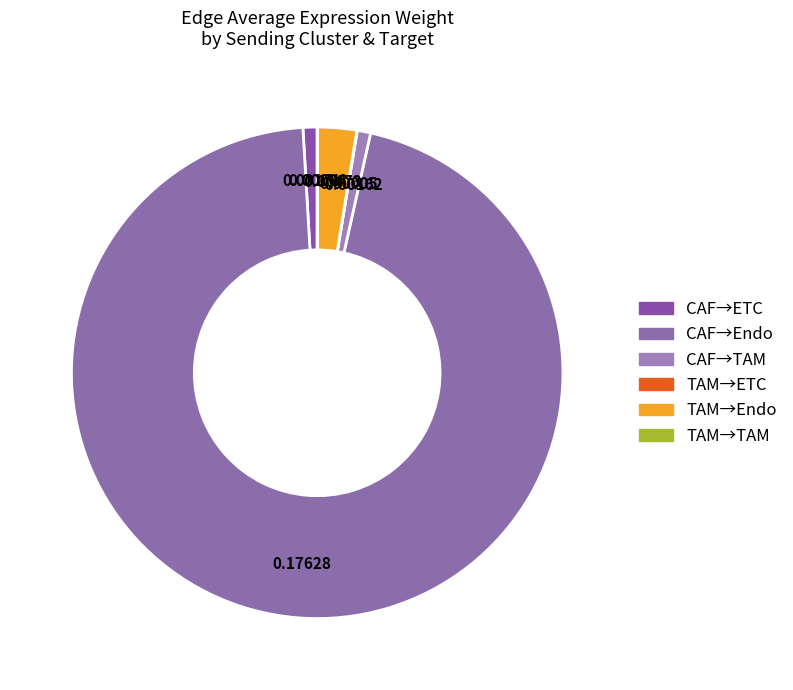

Is there a majority slice in this chart?

Yes